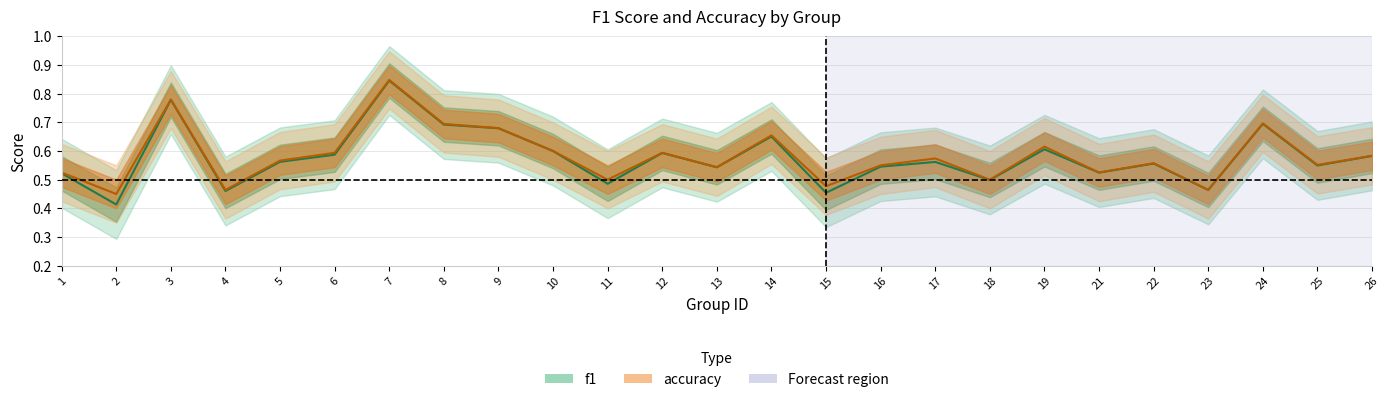

Which series has the largest range (max minus min)?

f1